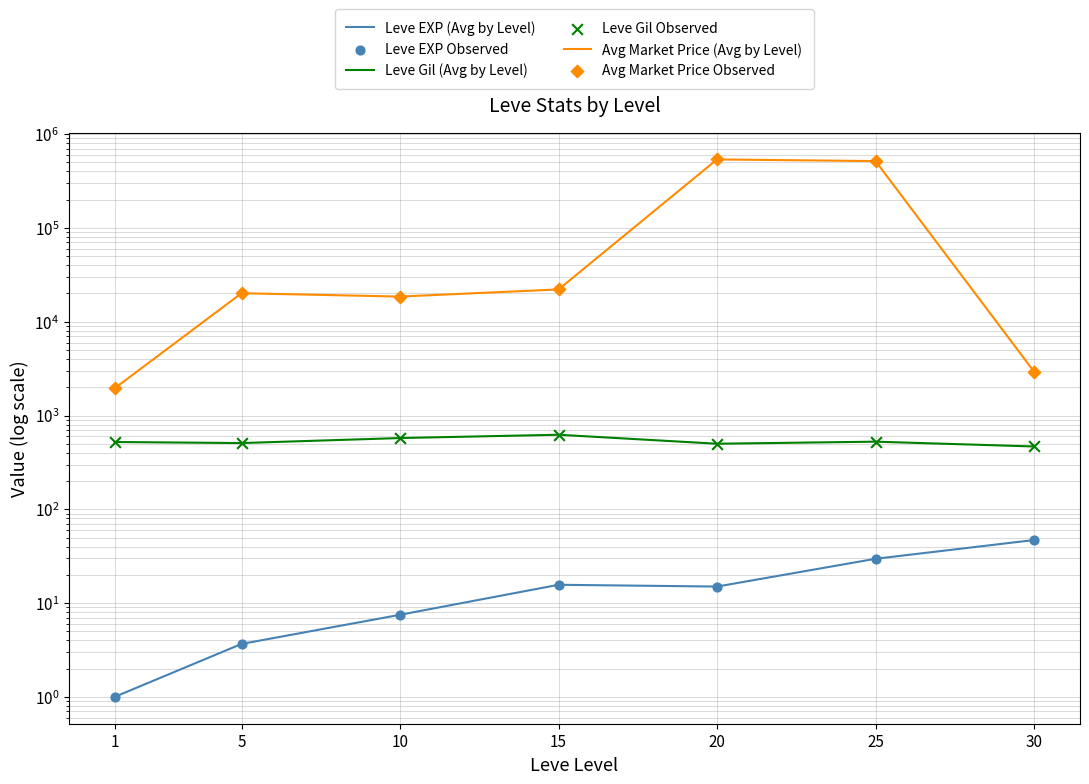

Is the value of Leve Gil Observed at 25 greater than the value of Leve EXP (Avg by Level) at 30?

Yes